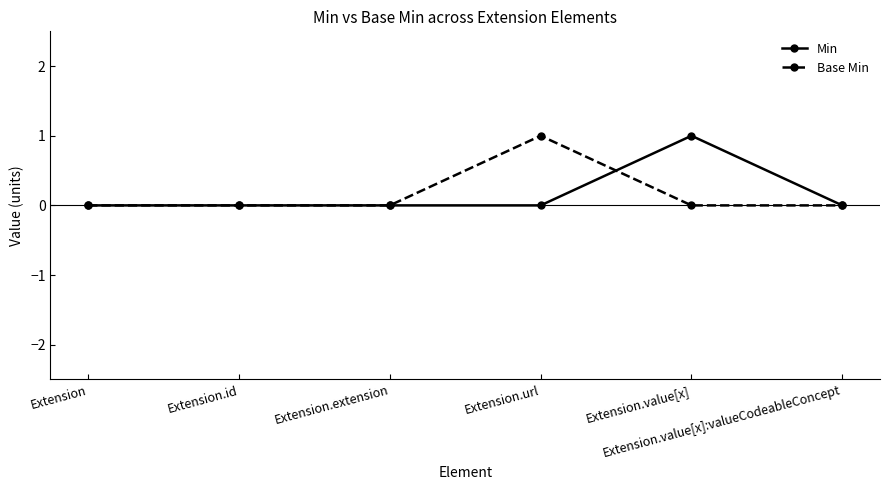

True or false: Base Min has more than 0 points higher than both neighbors.

True